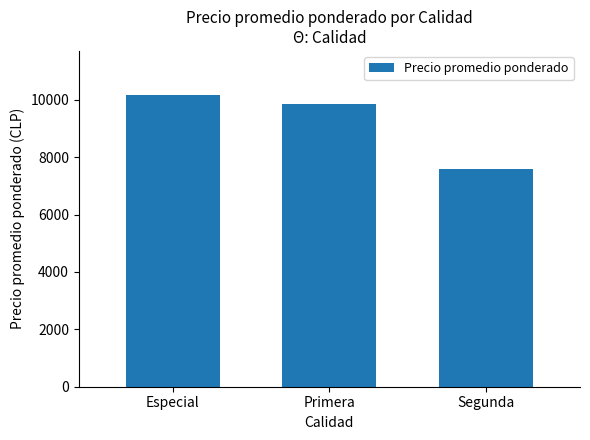

Does the chart contain any negative values?

No